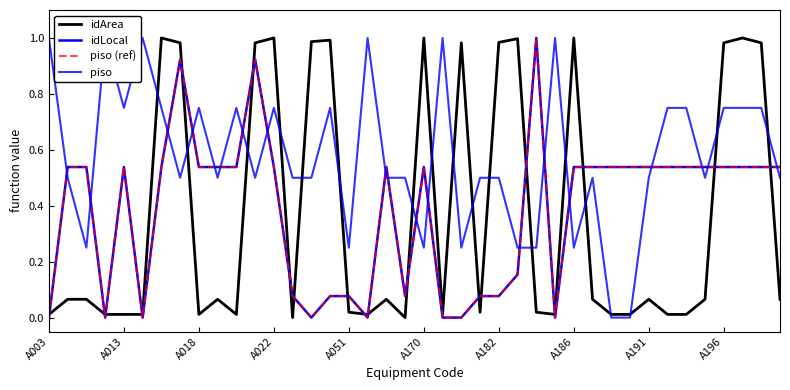

What is the approximate value of piso (ref) at 39?

0.5